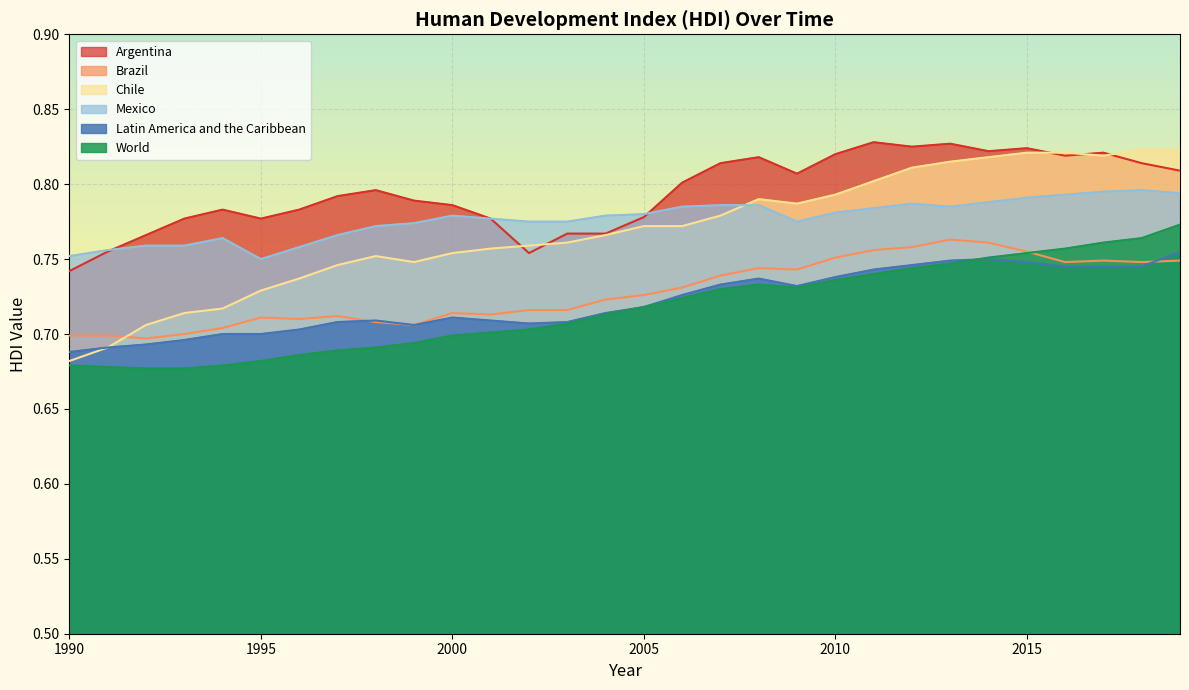

What value does the Chile series have at 2005?

0.8